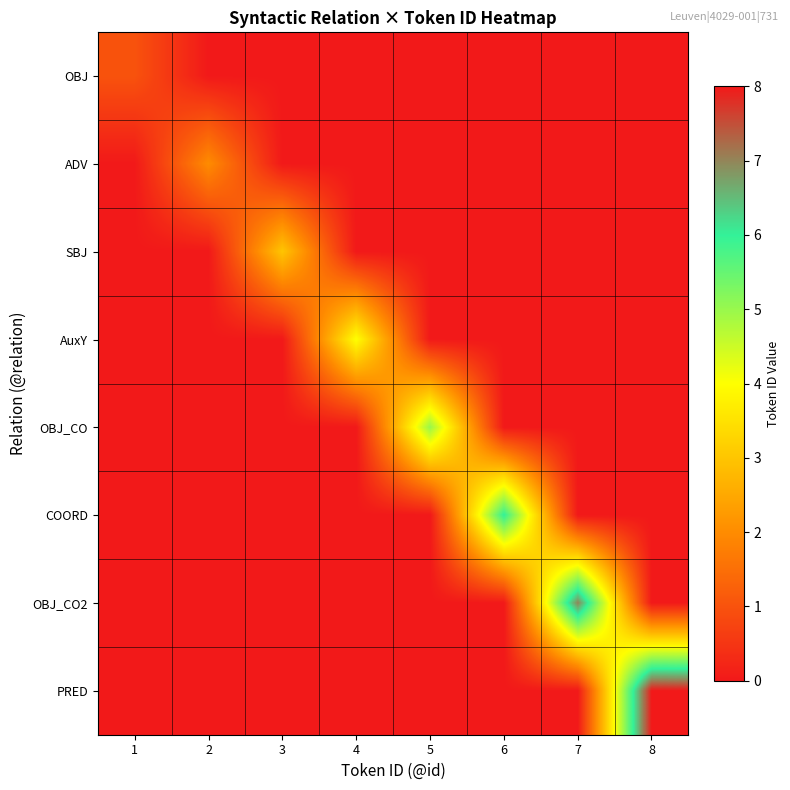

Between 8 and 6, which is larger?

8